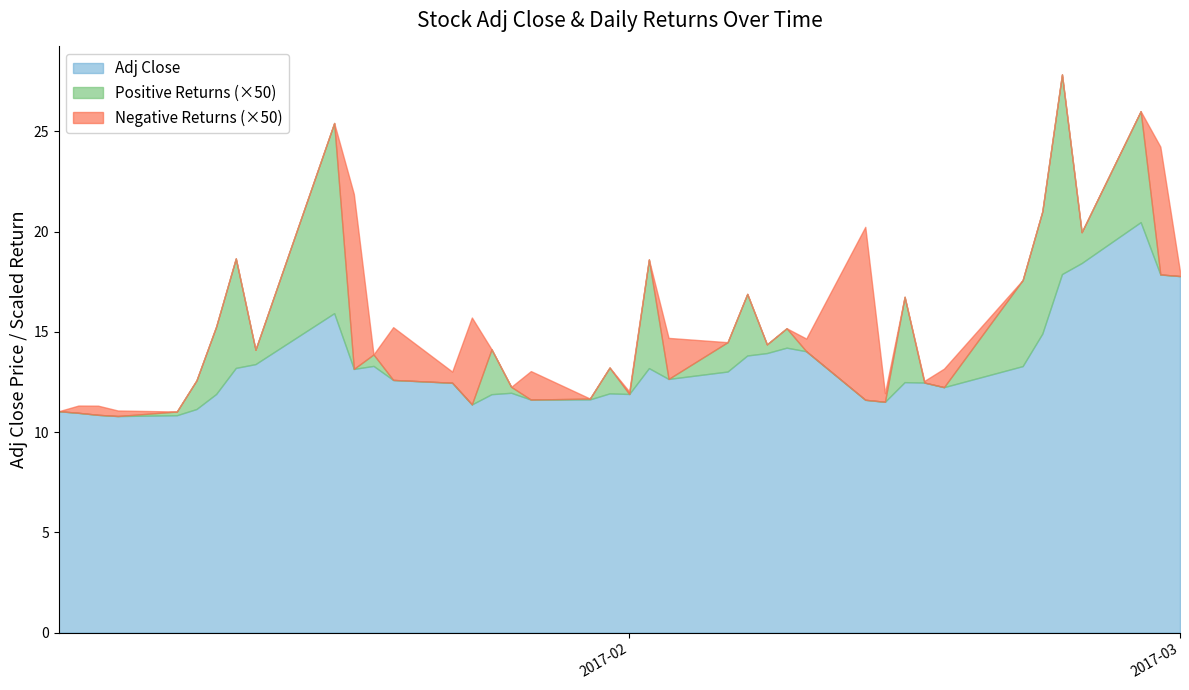

True or false: Positive Returns has more than 2 interior local peaks.

True